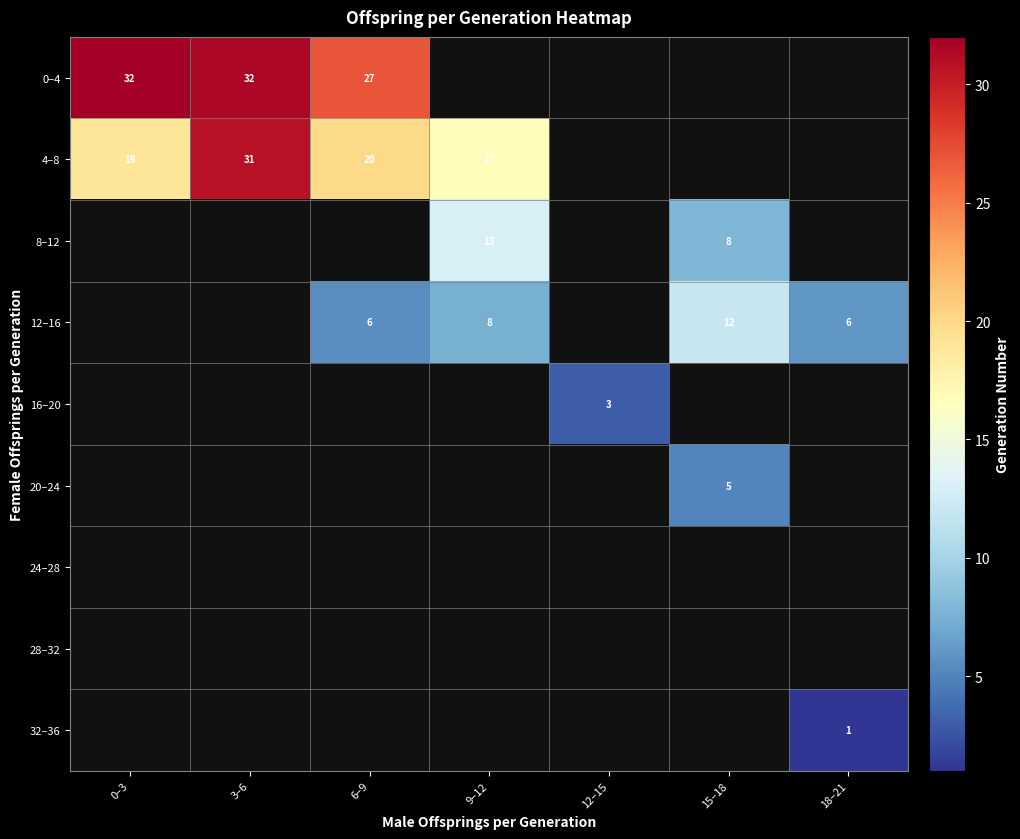

True or false: 4–8 has a value of 10 at 9–12.

False